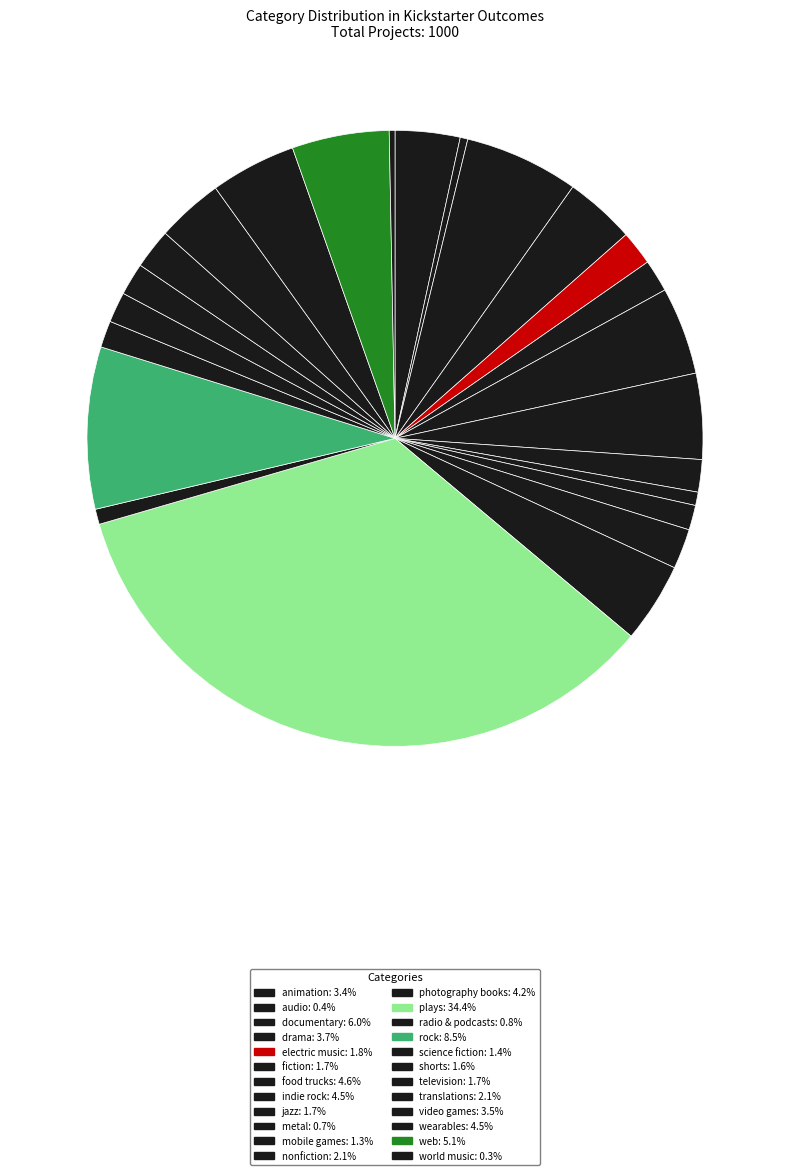

Does science fiction account for over 50% of the chart?

No